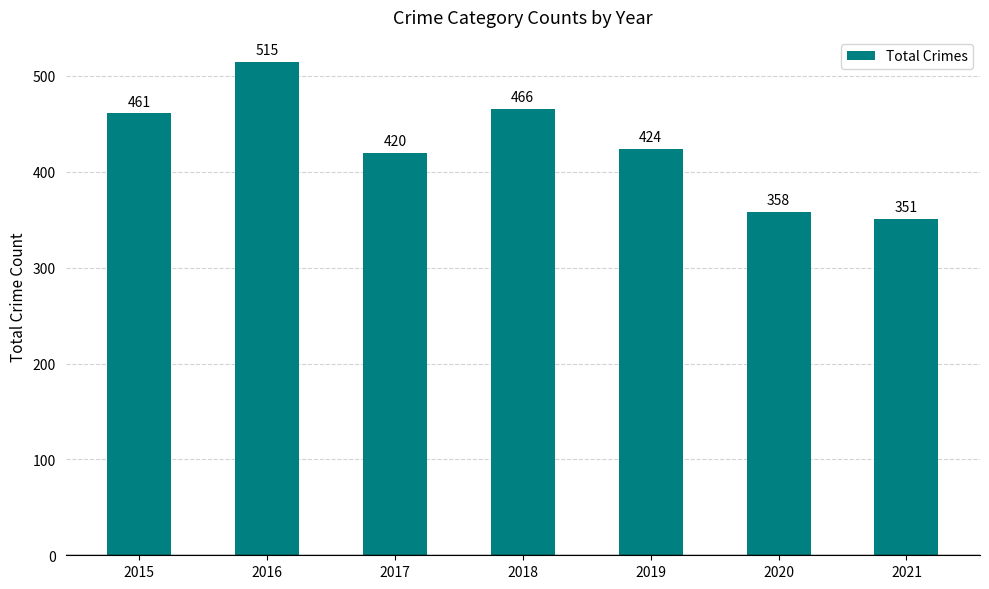

Which label corresponds to the smallest value in the chart?

2021